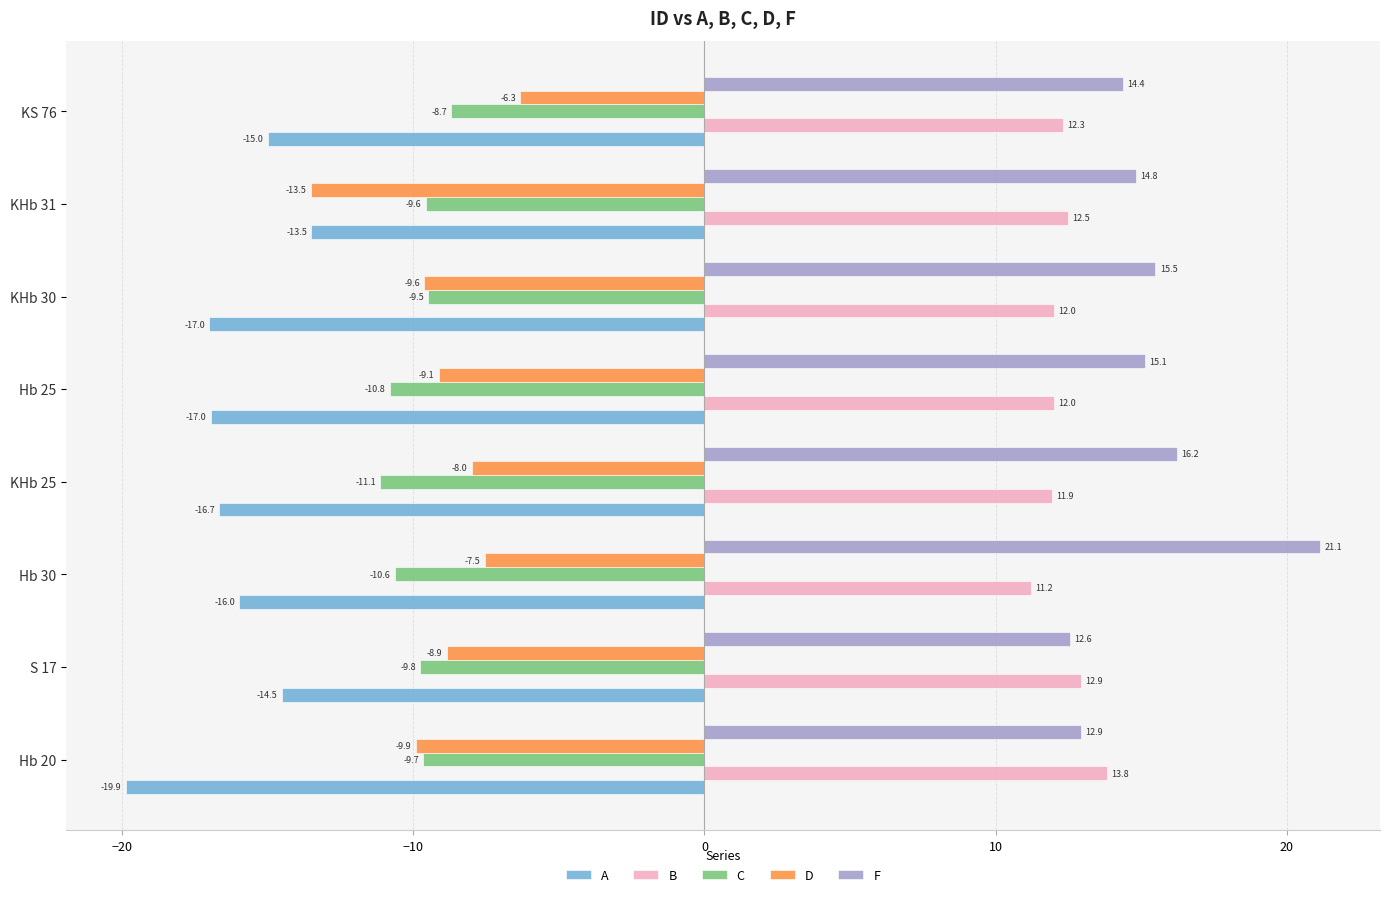

True or false: A has a value of -26.4 at Hb 25.

False